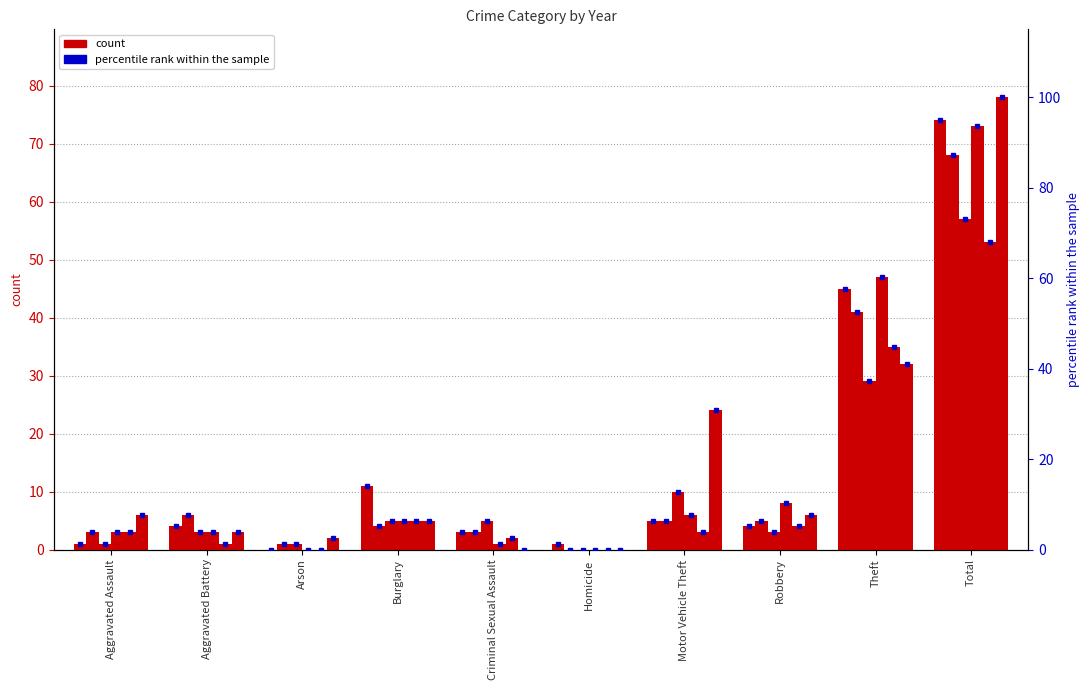

Which has a higher value, Aggravated Battery or Total?

Total